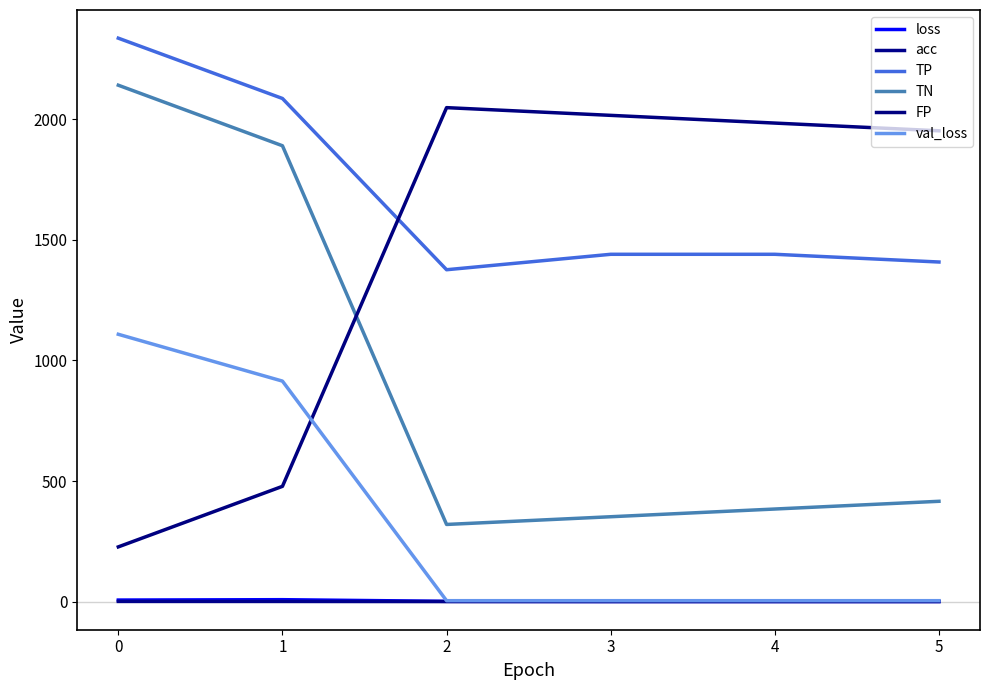

What is the sum of all acc values?

3.3